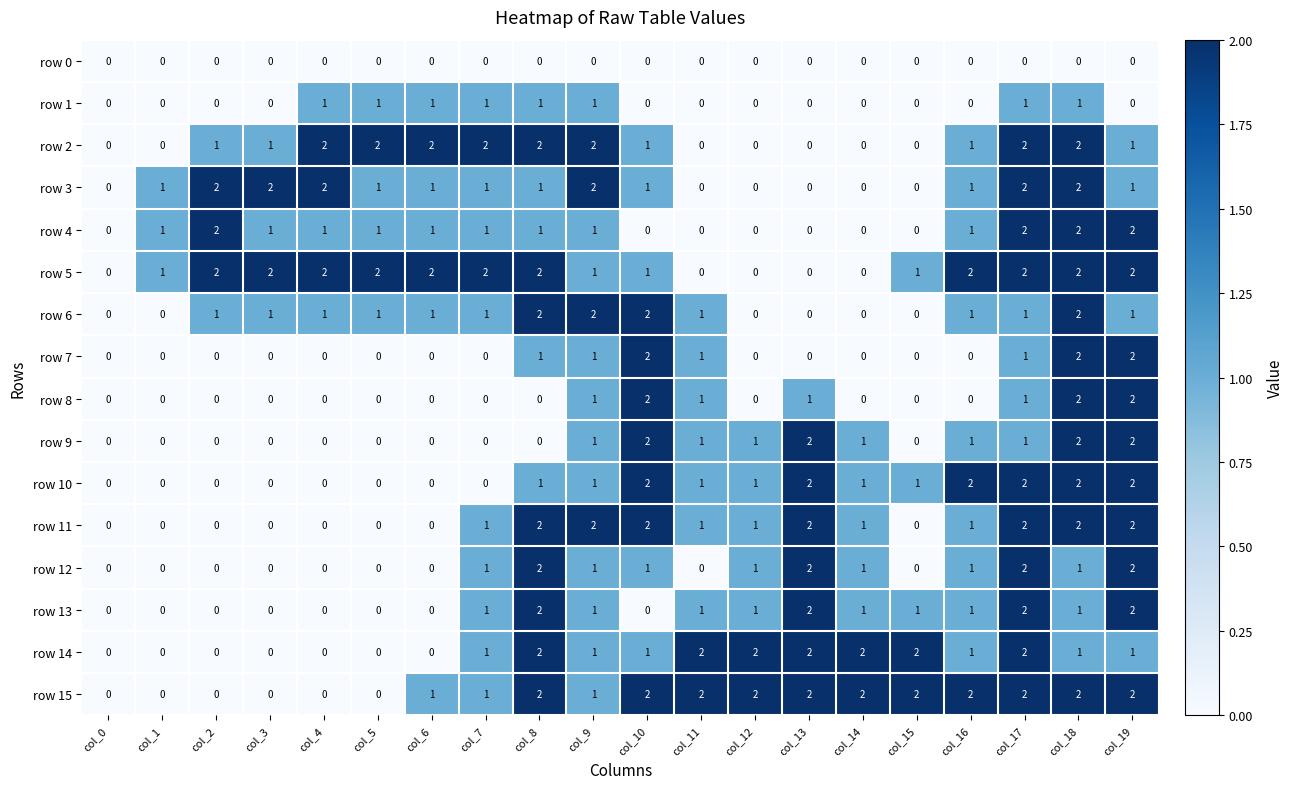

Between col_2 and col_3, which series saw the biggest shift?

row 4